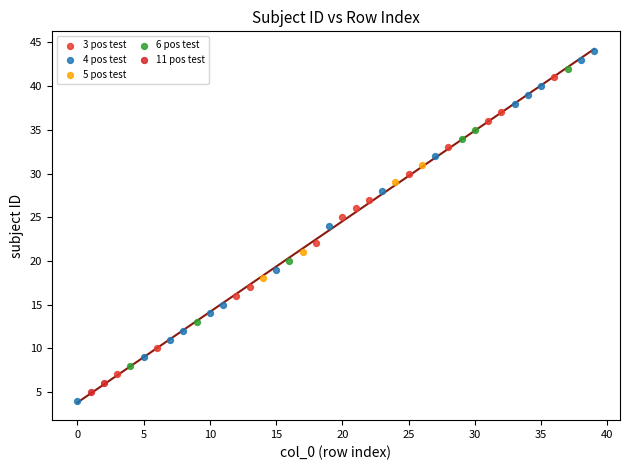

What are all the series names shown in the legend?

3 pos test, 4 pos test, 5 pos test, 6 pos test, 11 pos test